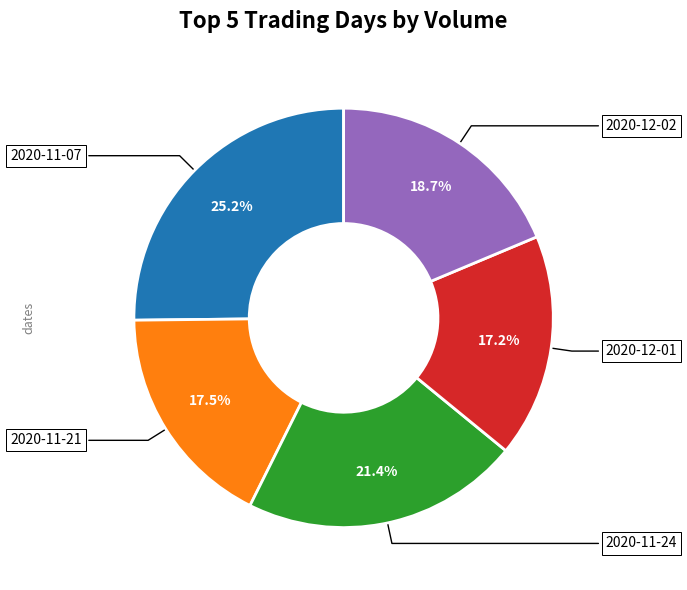

Is there a majority slice in this chart?

No